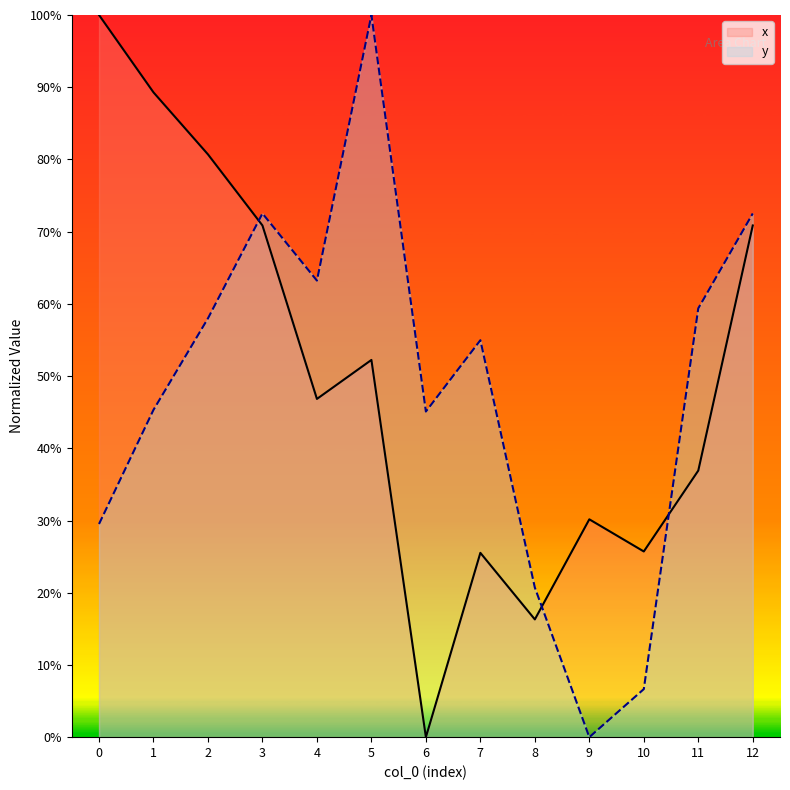

At 12, list the series in order from largest to smallest.

y, x